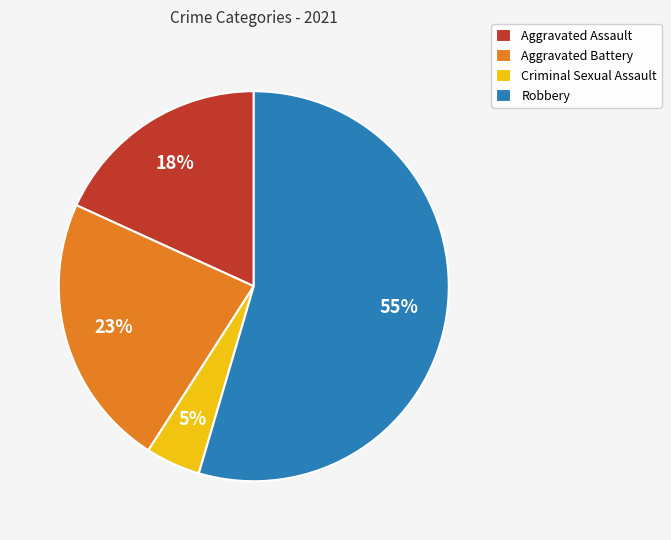

To the nearest percent, what is the difference between the largest and smallest slice percentages?

50%